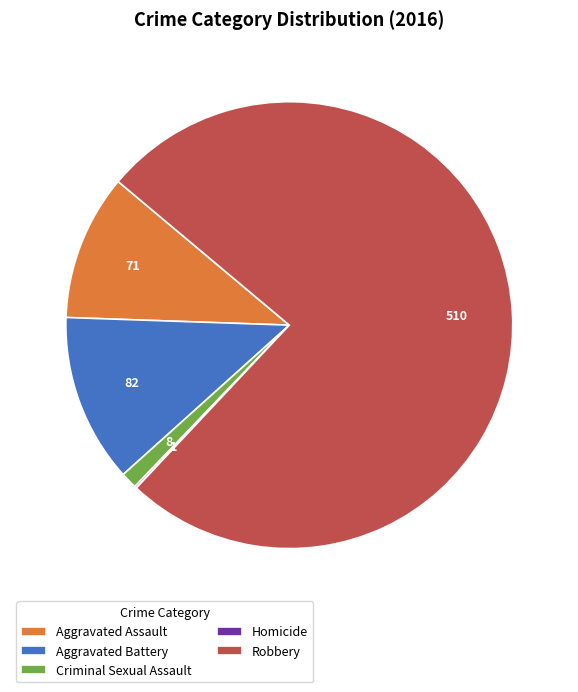

The Robbery slice represents 84% of the pie. True or false?

False